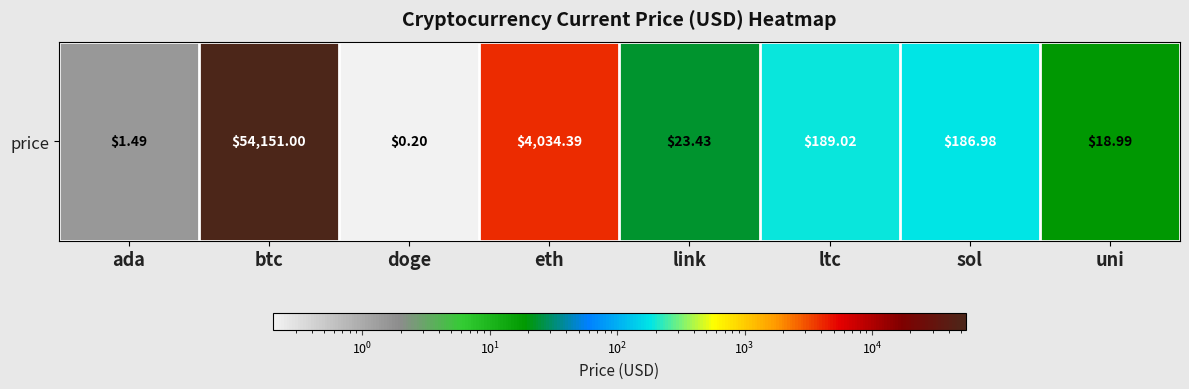

Which has a higher value, link or uni?

link